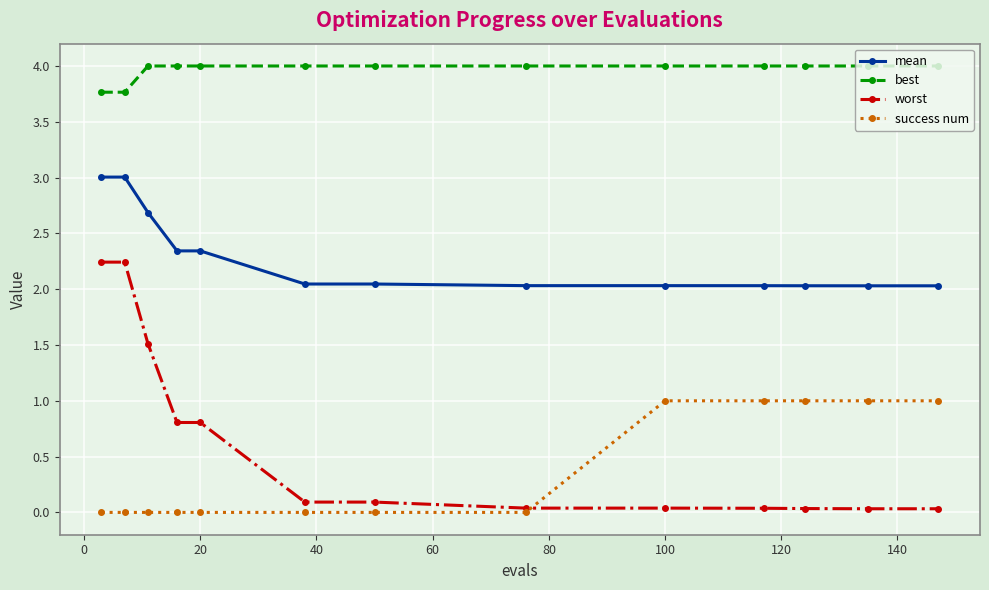

True or false: worst and best intersect in this chart.

False